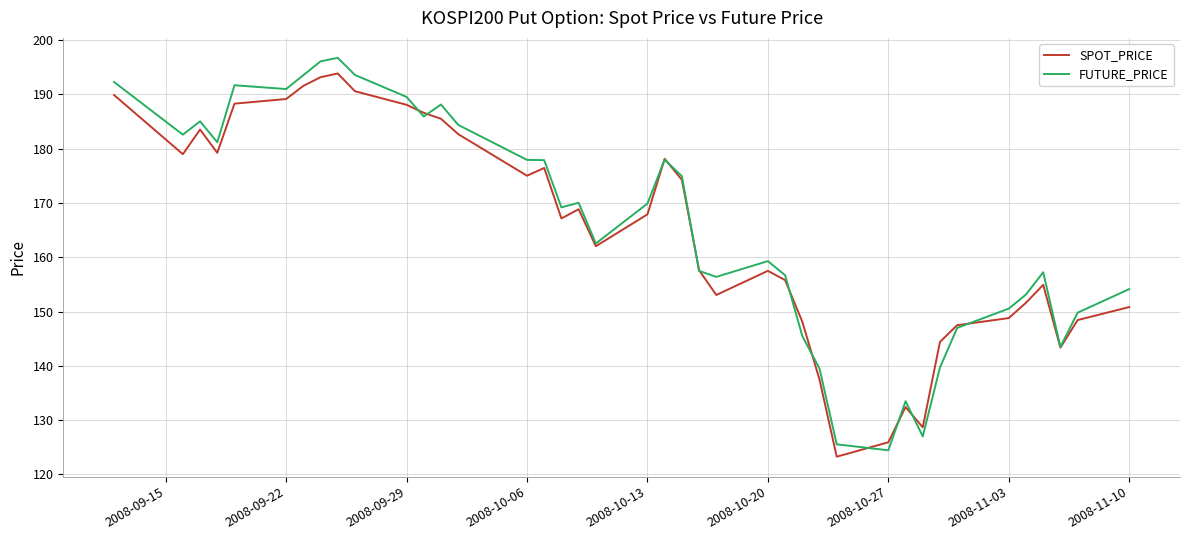

What is the minimum value for FUTURE_PRICE?

124.5